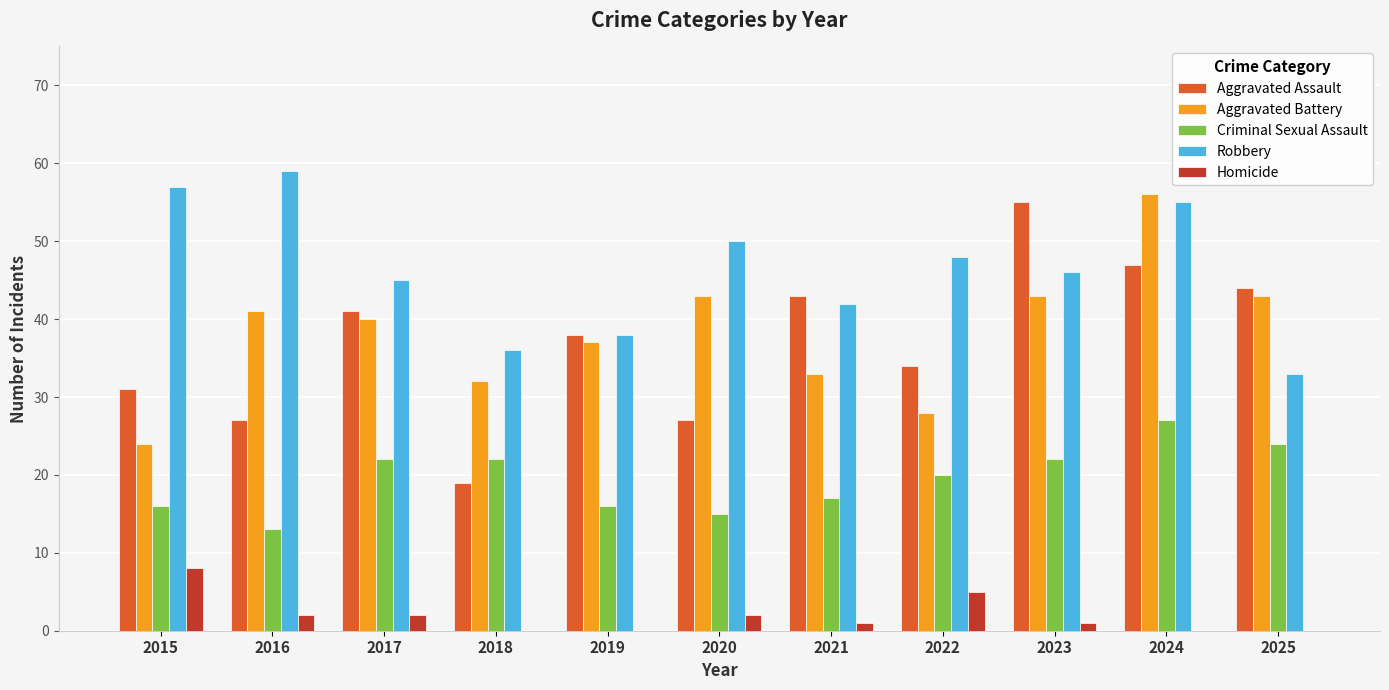

Reading right to left, what are all the values shown in this chart?

Aggravated Assault: 44	47	55	34	43	27	38	19	41	27	31
Aggravated Battery: 43	56	43	28	33	43	37	32	40	41	24
Criminal Sexual Assault: 24	27	22	20	17	15	16	22	22	13	16
Robbery: 33	55	46	48	42	50	38	36	45	59	57
Homicide: 0	0	1	5	1	2	0	0	2	2	8